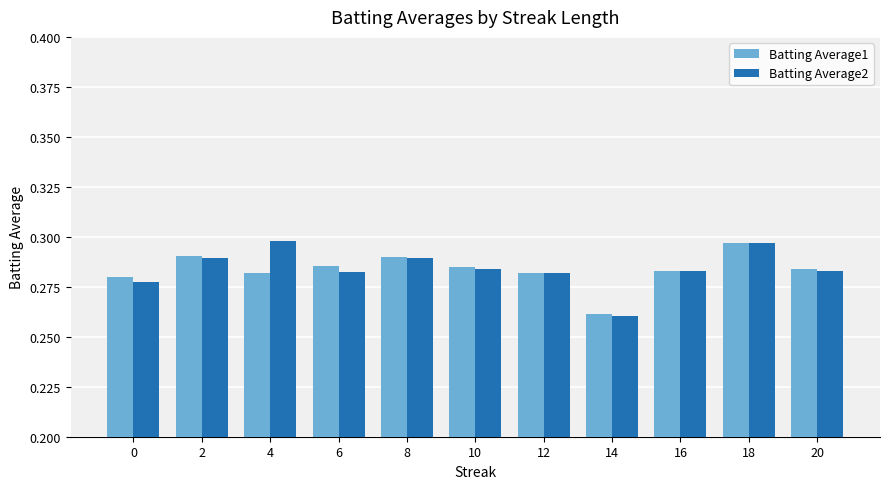

Is it true that Batting Average1 equals 0.5 at 4?

False